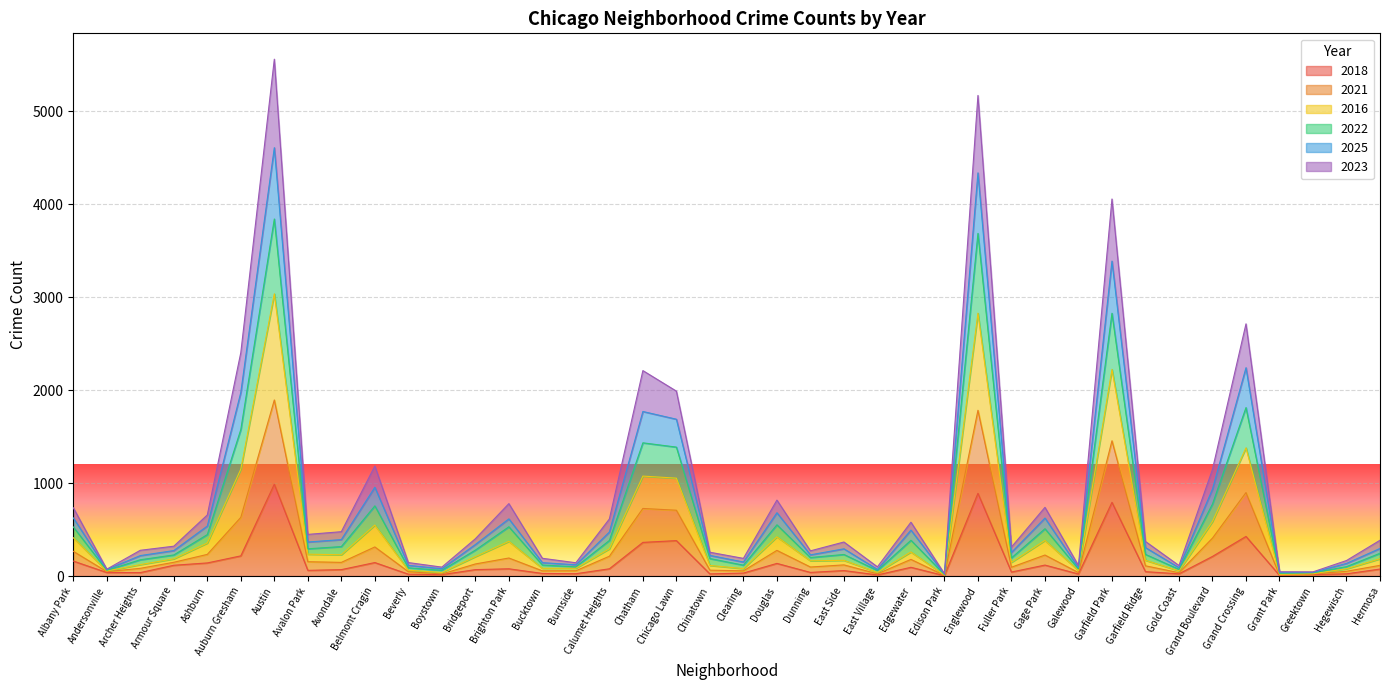

Rank the categories by 2018 value from lowest to highest.

Edison Park, Grant Park, East Village, Boystown, Greektown, Beverly, Galewood, Chinatown, Gold Coast, Hegewisch, Burnside, Bucktown, Clearing, Archer Heights, Andersonville, Dunning, Fuller Park, Garfield Ridge, East Side, Avalon Park, Avondale, Bridgeport, Hermosa, Brighton Park, Calumet Heights, Edgewater, Armour Square, Gage Park, Douglas, Ashburn, Belmont Cragin, Albany Park, Grand Boulevard, Auburn Gresham, Chatham, Chicago Lawn, Grand Crossing, Garfield Park, Englewood, Austin